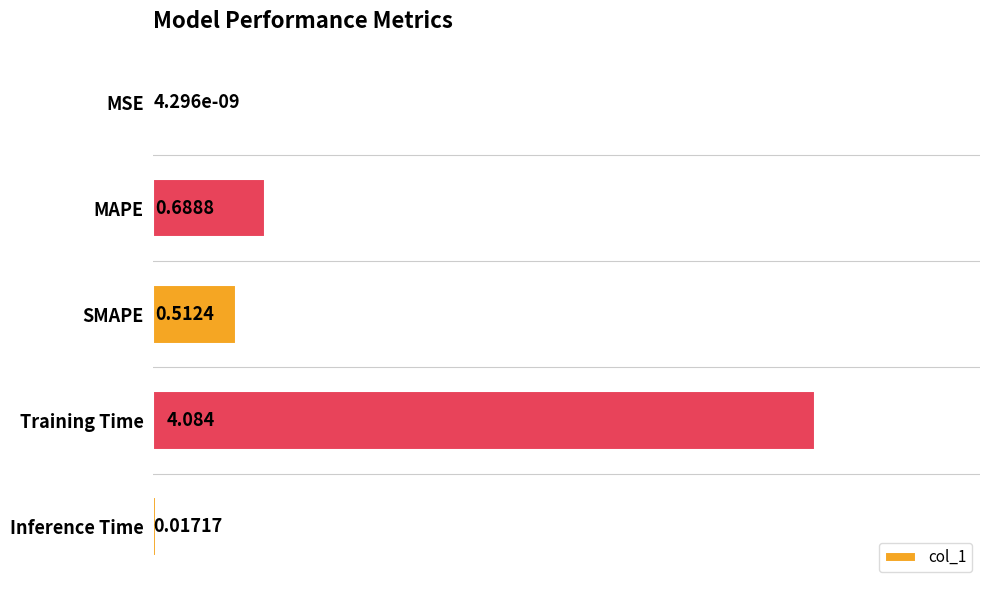

What is the average value?

1.1